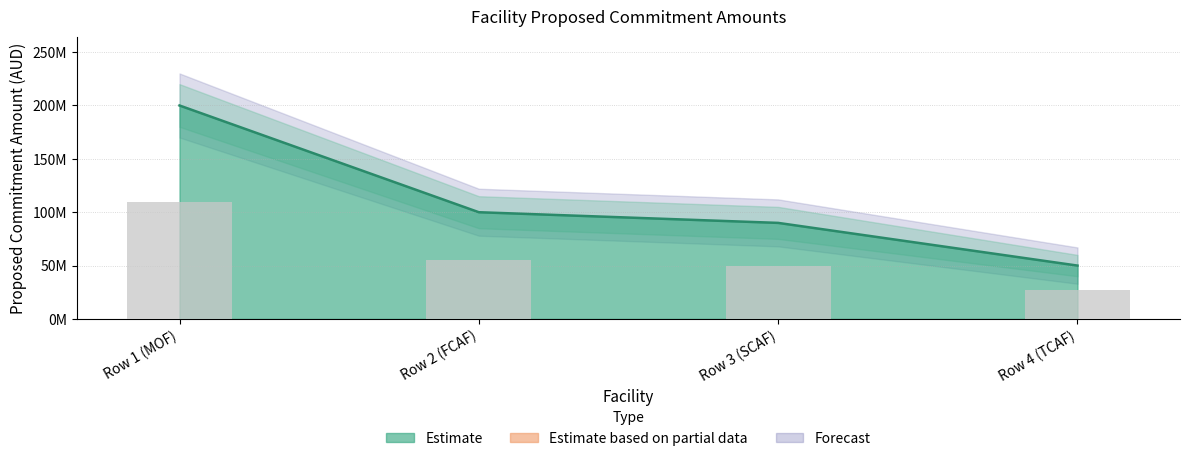

Reading left to right, list all the values displayed in this chart.

Row 1 (MOF)=110000000.0	Row 2 (FCAF)=55000000.0	Row 3 (SCAF)=49500000.0	Row 4 (TCAF)=27500000.0